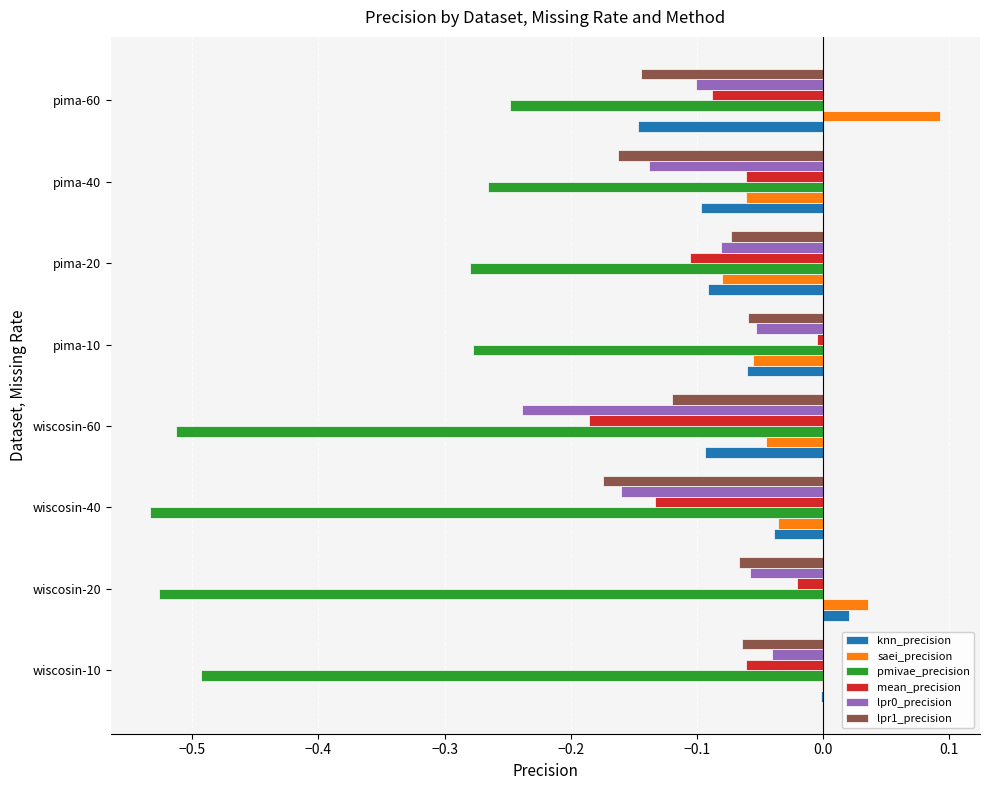

At which category is the sum across all series the highest?

pima-10